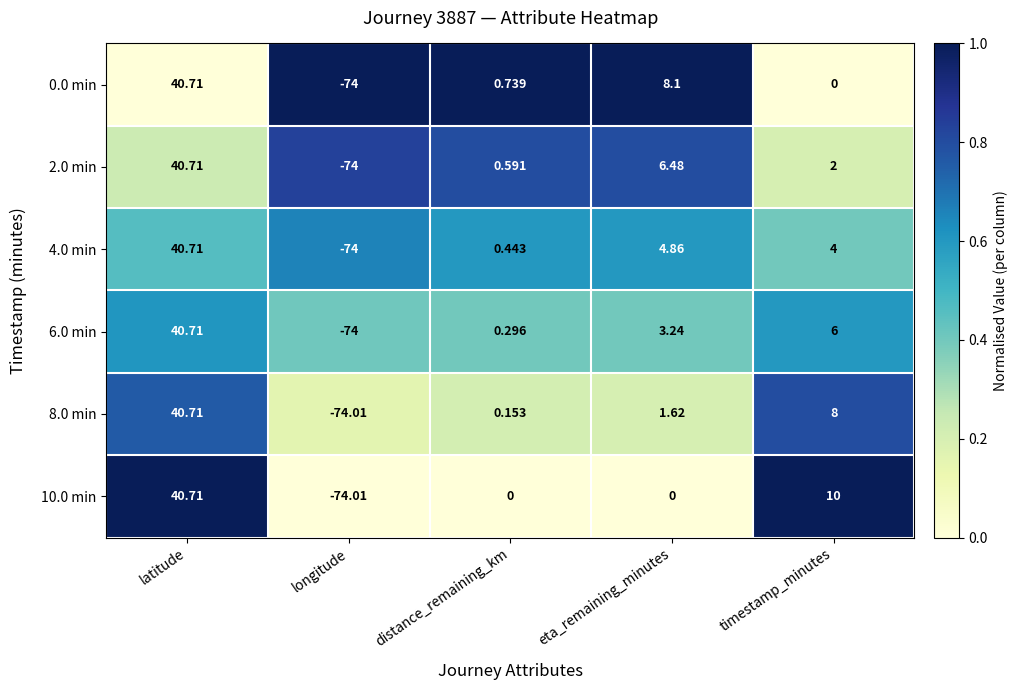

Rank the categories by 4.0 min value from lowest to highest.

longitude, distance_remaining_km, timestamp_minutes, eta_remaining_minutes, latitude